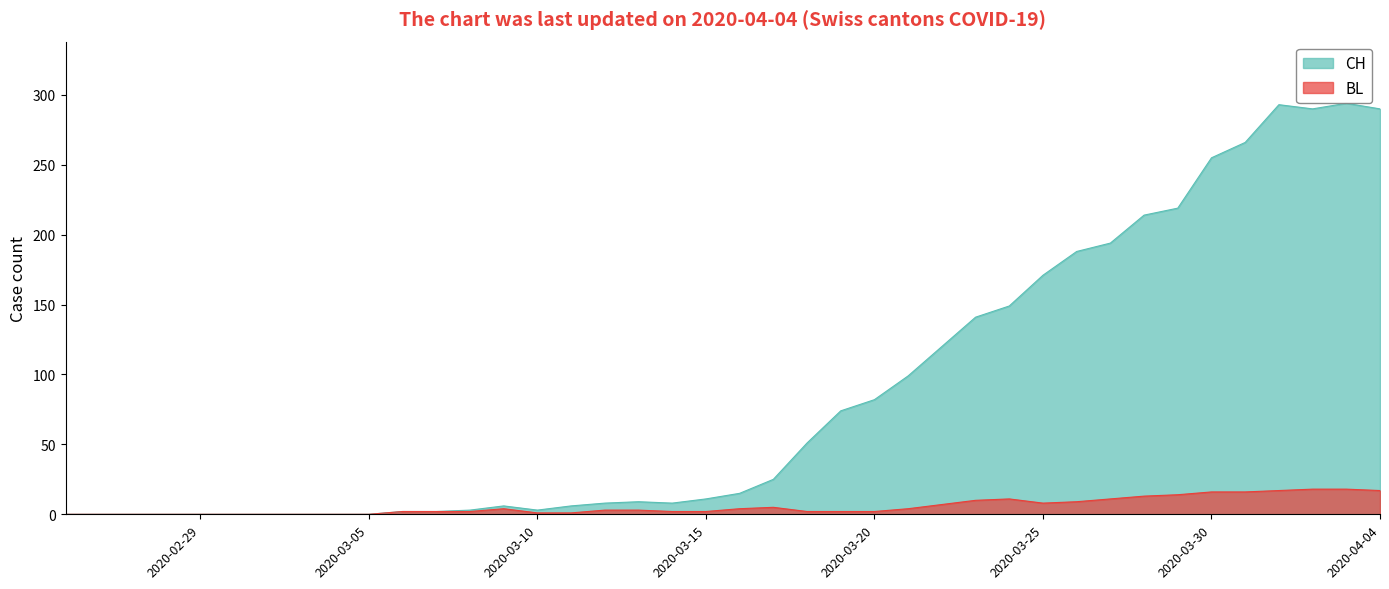

Rank the series at 2020-03-13 from highest to lowest value.

CH, BL